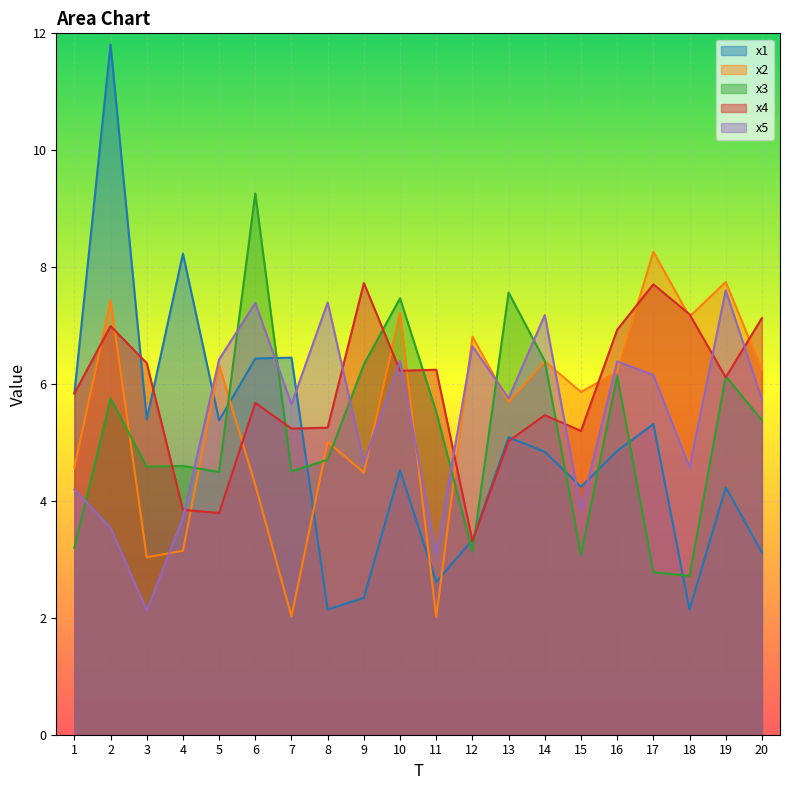

How many intersections are there between x2 and x3?

8